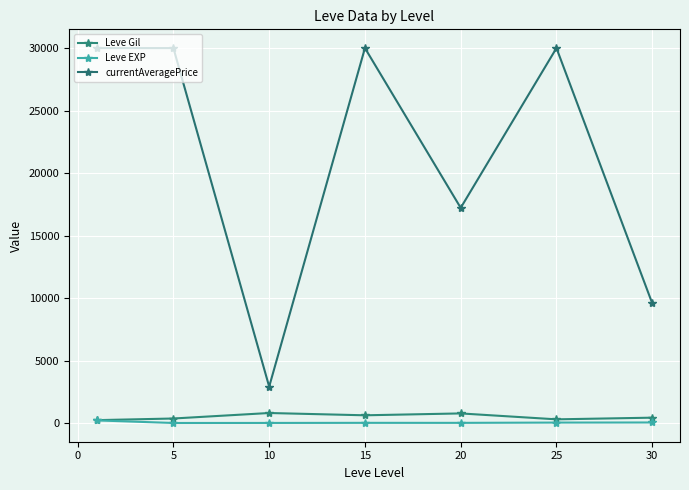

What is the minimum value shown in the chart?

5.7